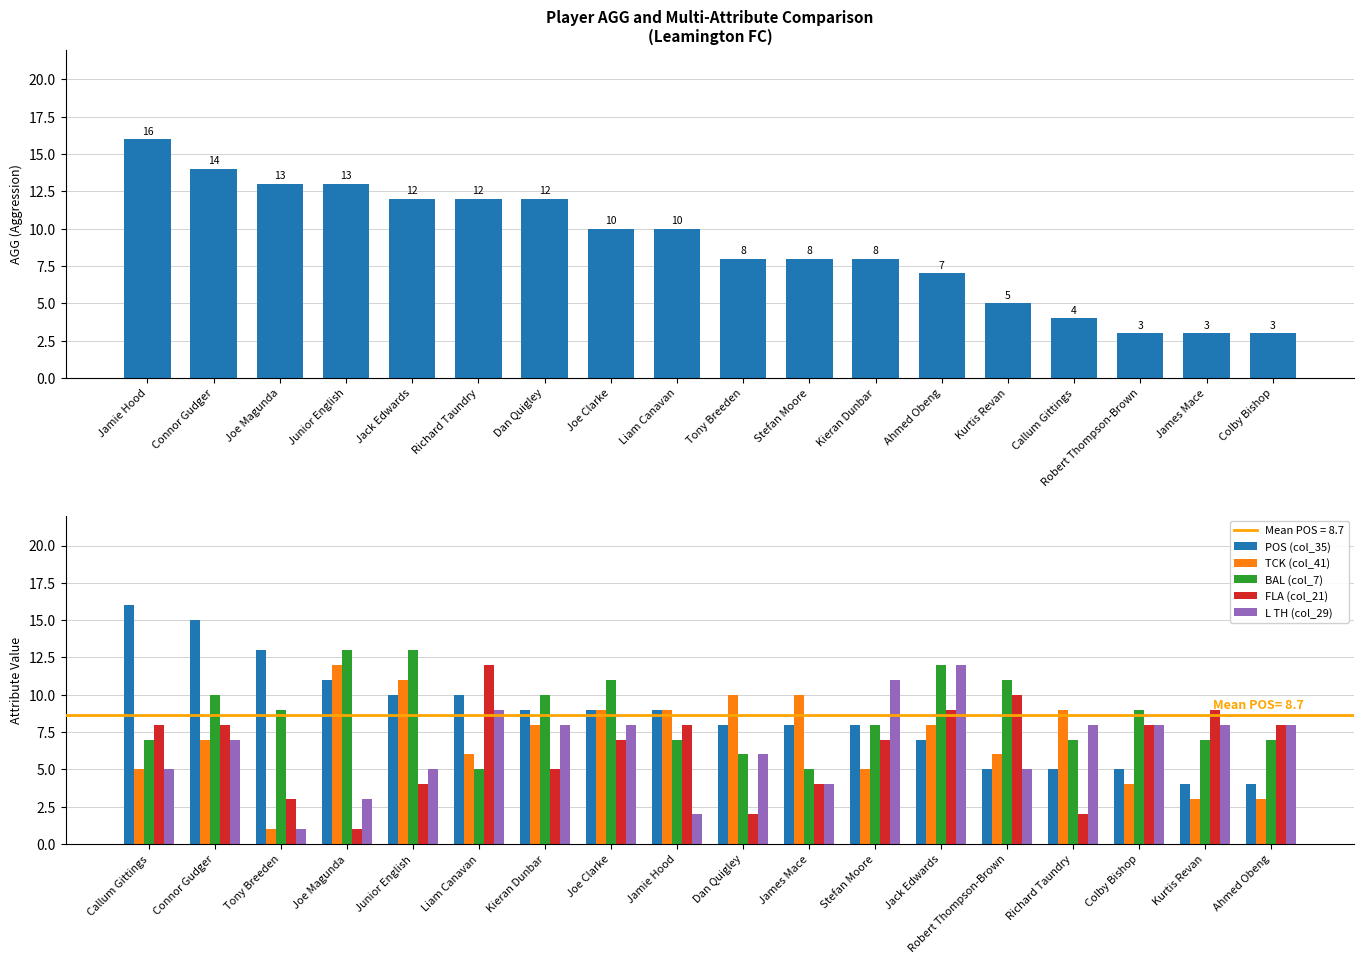

What is the highest value of the POS (col_35) series?

16